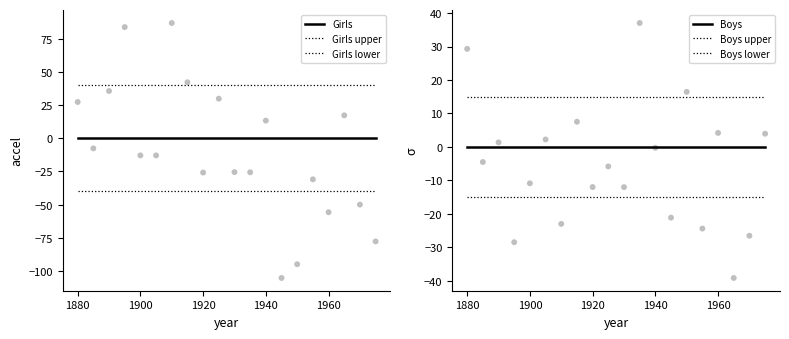

Which series reaches the maximum Y coordinate?

Girls upper